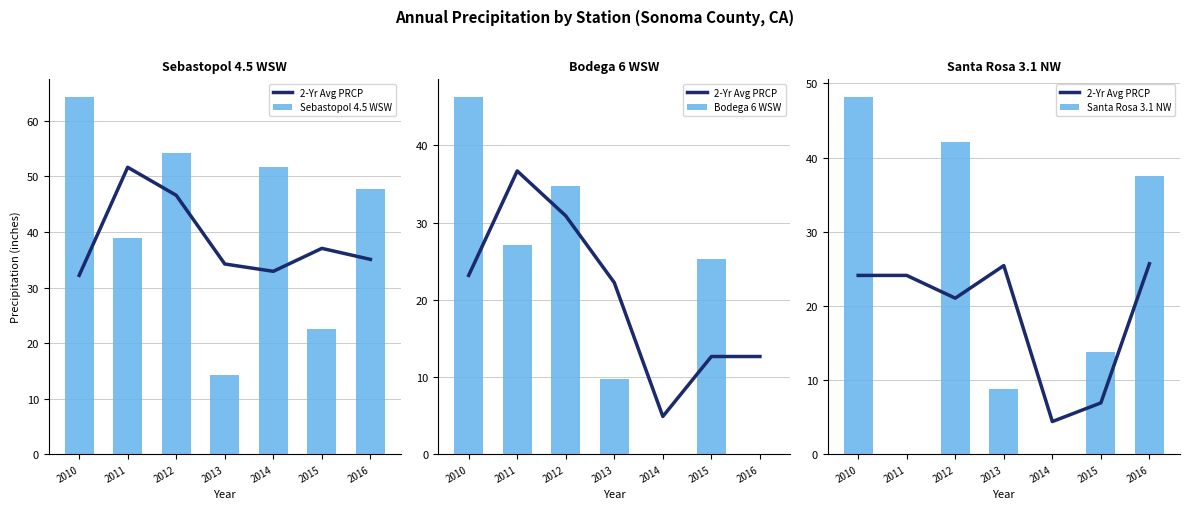

How many data points in 2-Yr Avg PRCP are above 24?

4